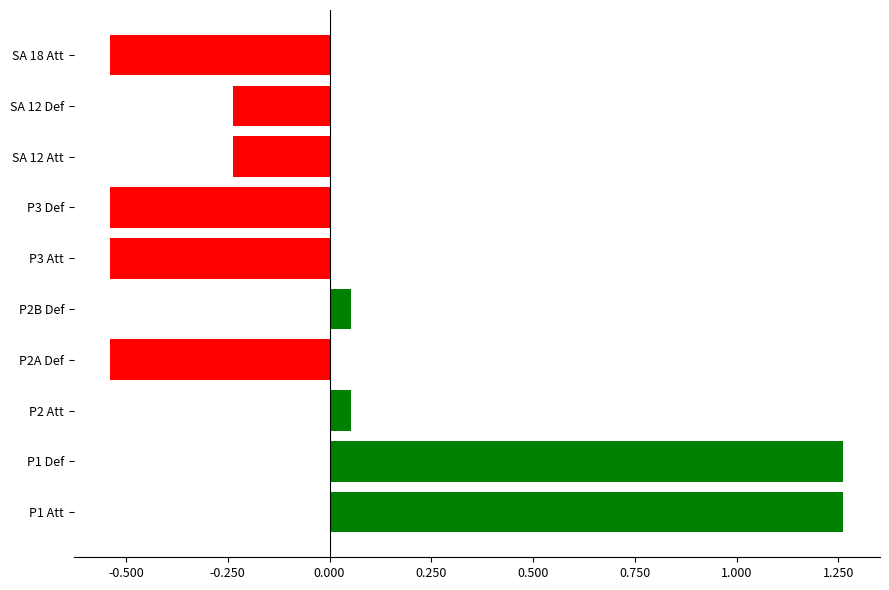

How many bars are there in total?

10